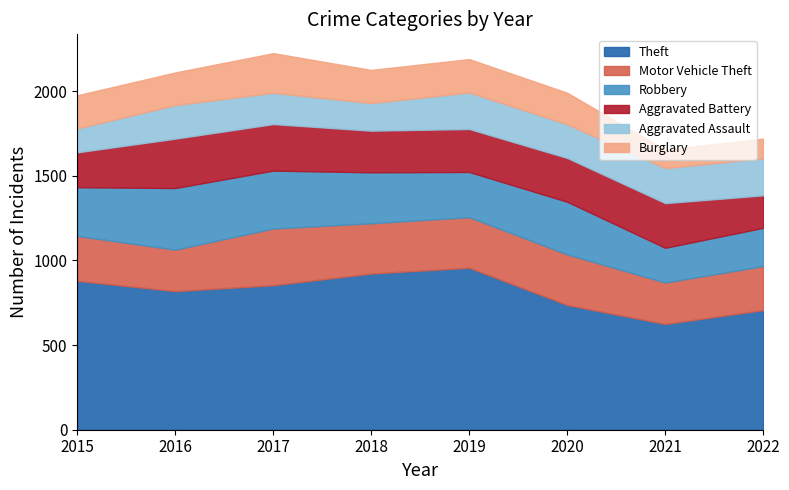

How many values in the Burglary series are below 196?

4